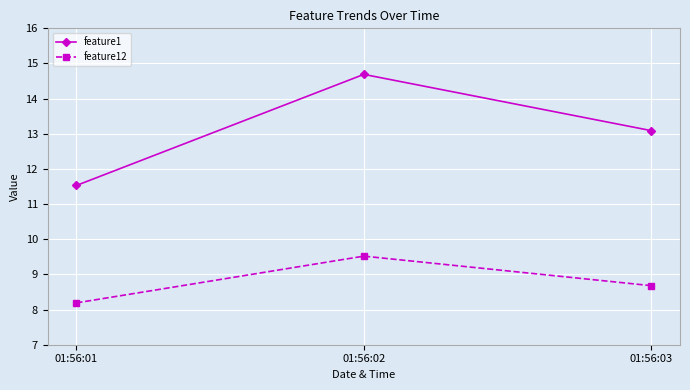

The feature1 series shows 11.5 at 01:56:01. True or false?

True